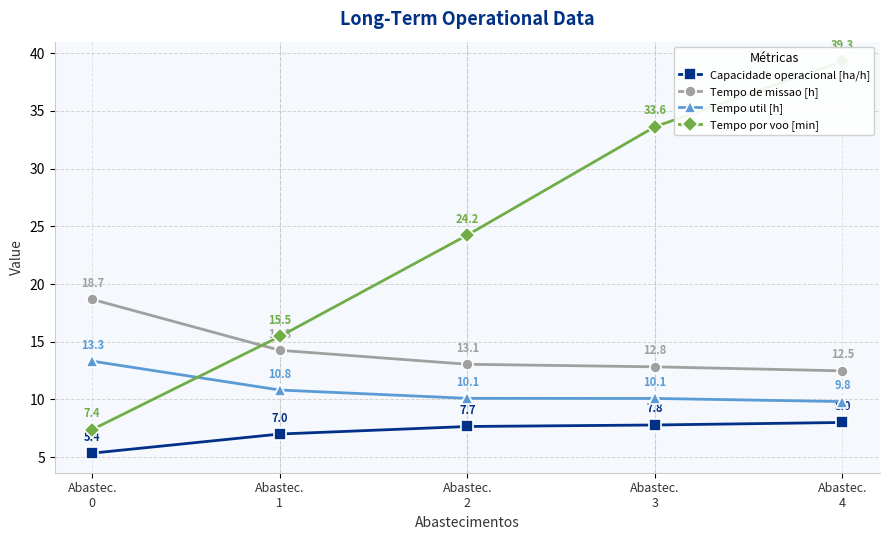

Count the number of data series in this chart.

4